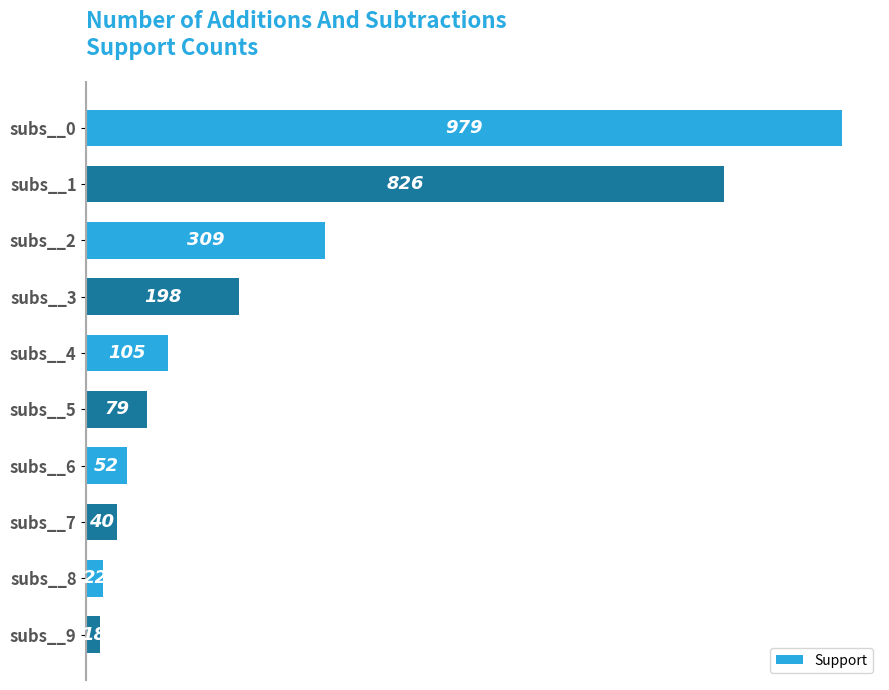

What is the value of the 5th bar from the top?

105